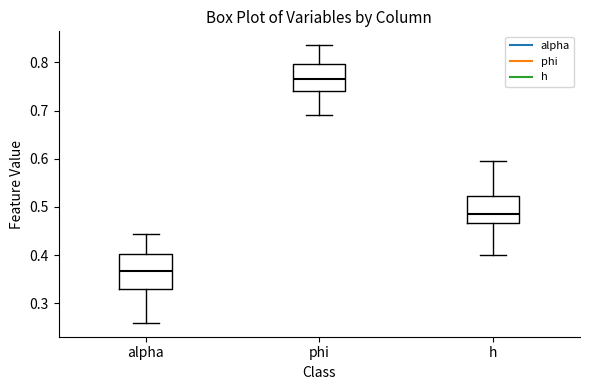

Where is the lower edge of the box for alpha on the y-axis? The values are not printed on the chart, so give them approximately, as read against the axis.

0.33